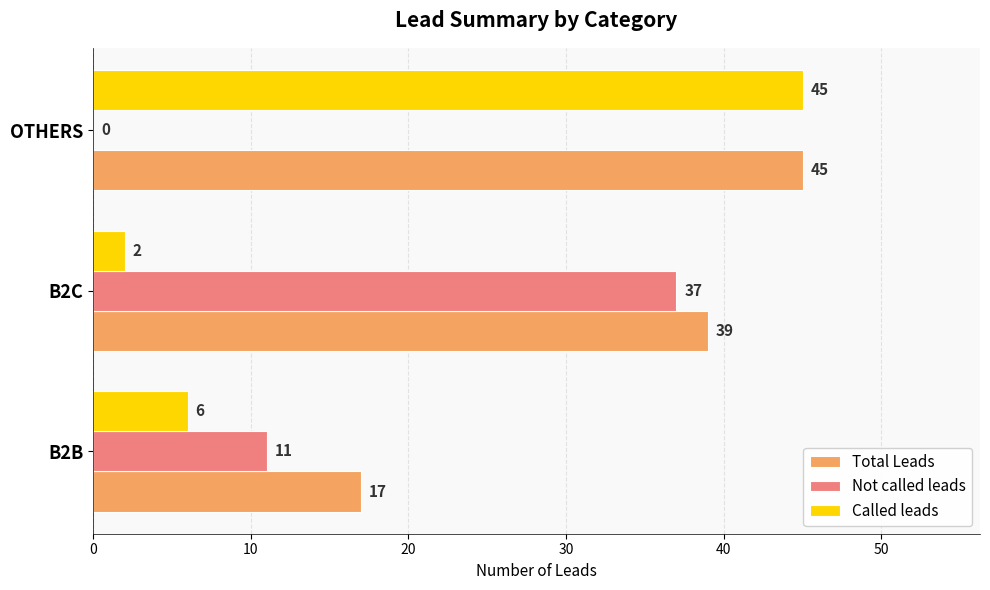

What is the sum of the Called leads values at B2B and OTHERS?

51